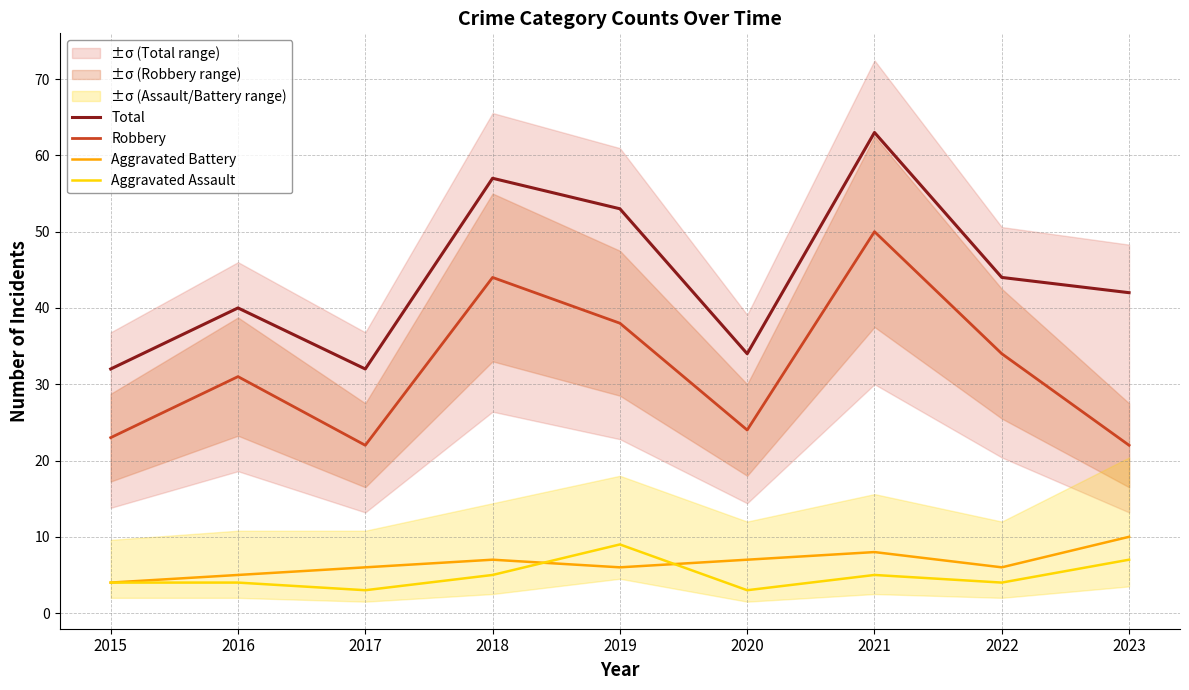

What are all the series names shown in the legend?

Total, Robbery, Aggravated Battery, Aggravated Assault